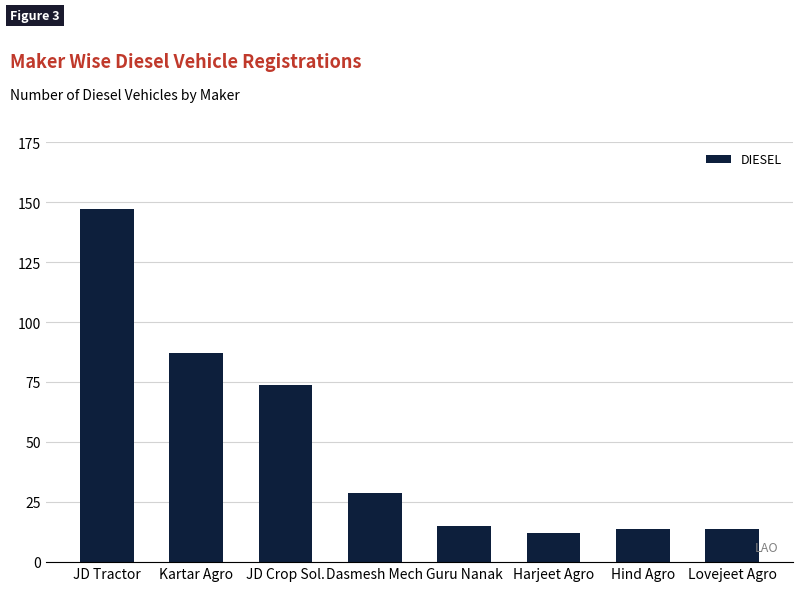

What is the difference between the maximum and minimum values?

135